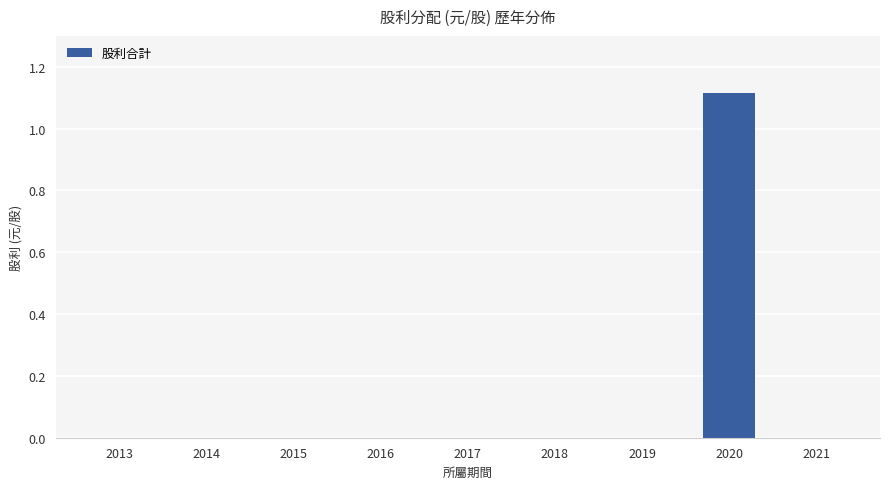

At which category does the chart reach its peak across all series?

2020